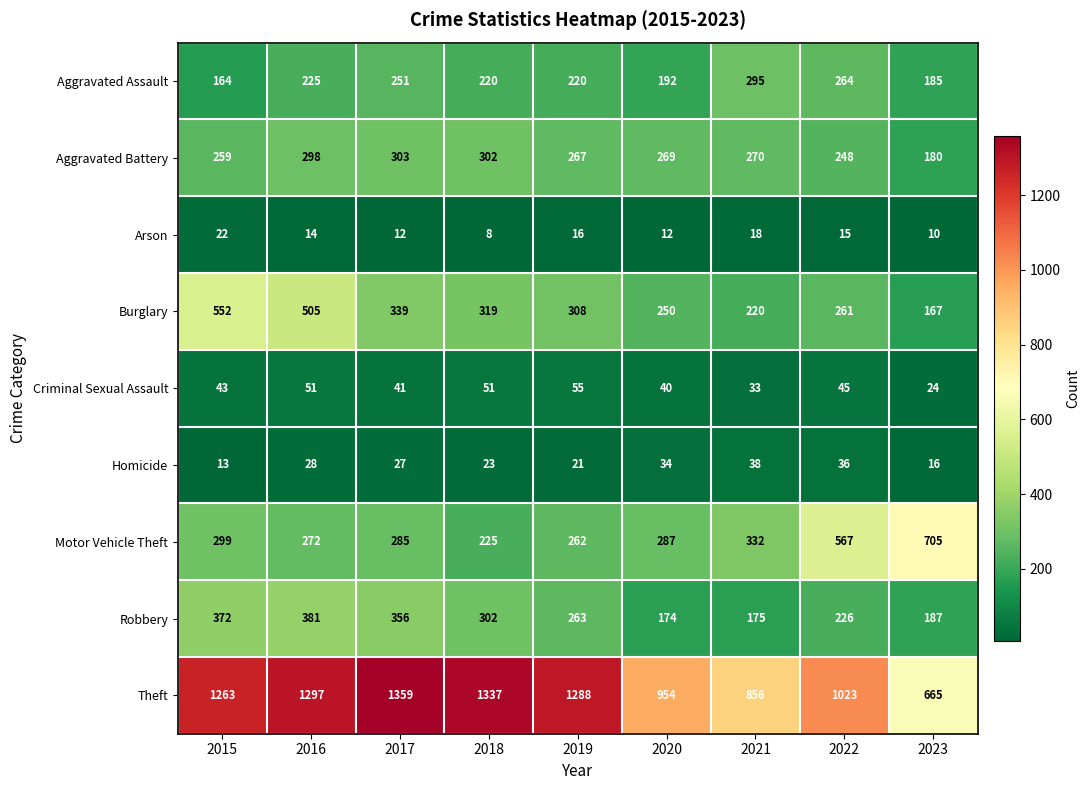

The Aggravated Assault series shows 225 at 2016. True or false?

True